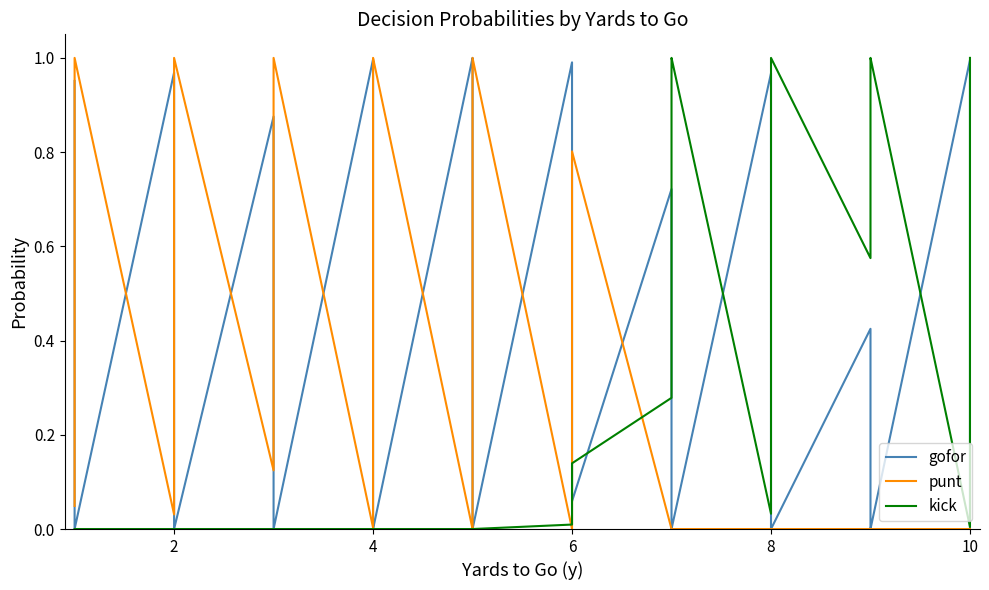

What is the sum of all gofor values?

13.0